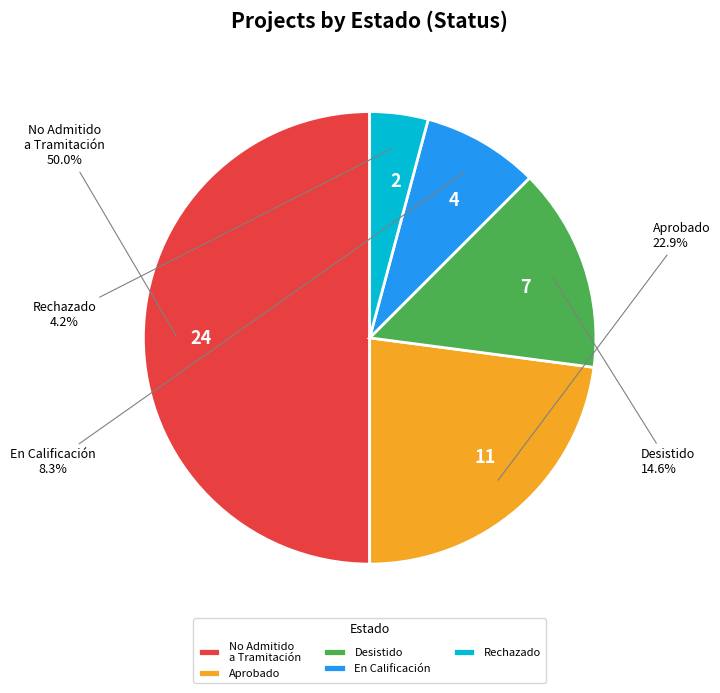

How many segments does this pie chart have?

5